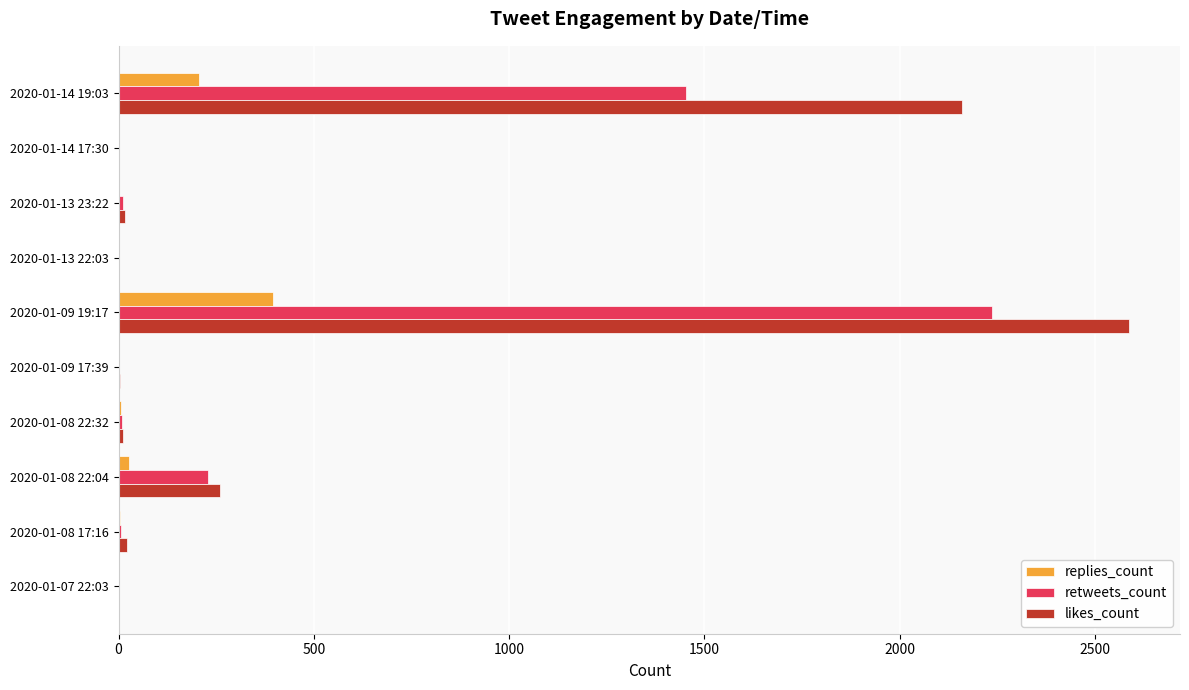

What is the sum of all likes_count values?

5061